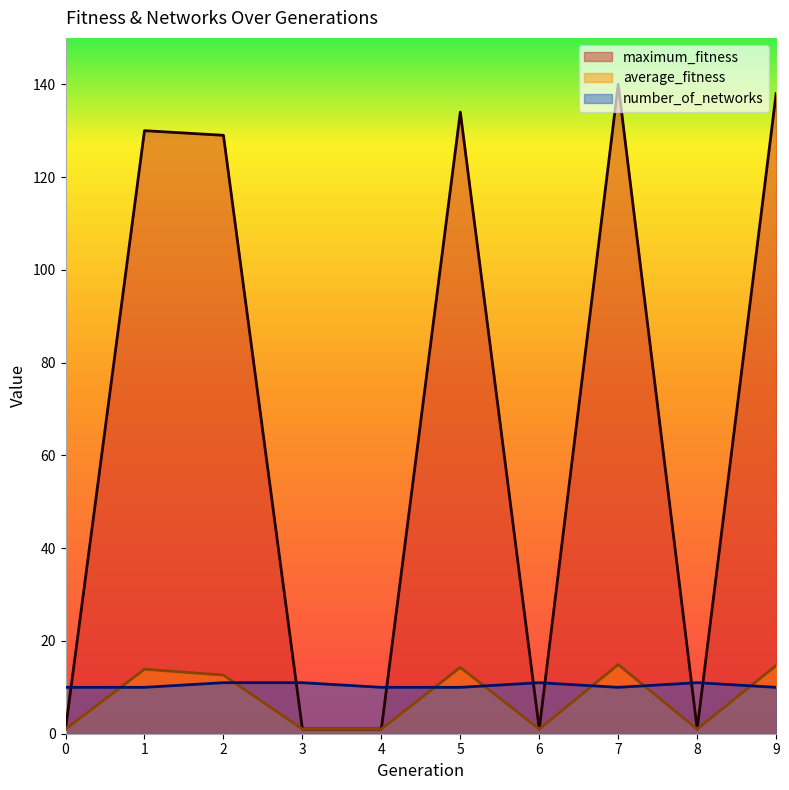

Which label corresponds to the largest value in the chart?

7